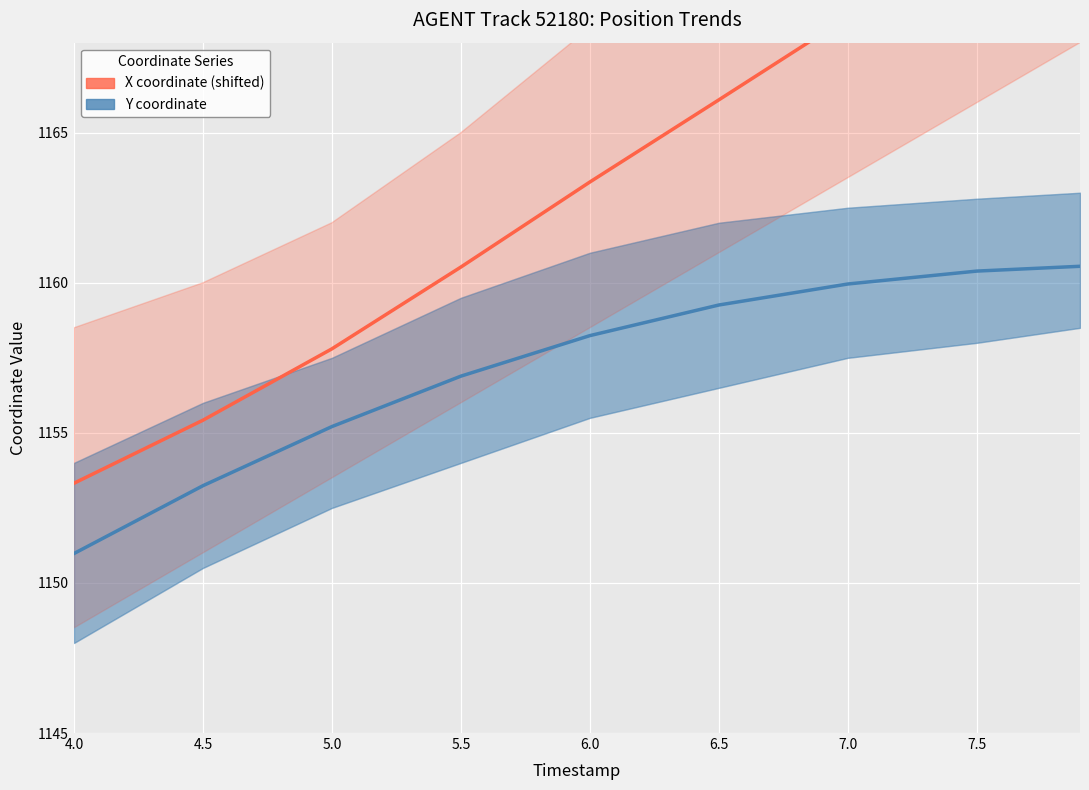

Which series has the largest range (max minus min)?

X coordinate (shifted)